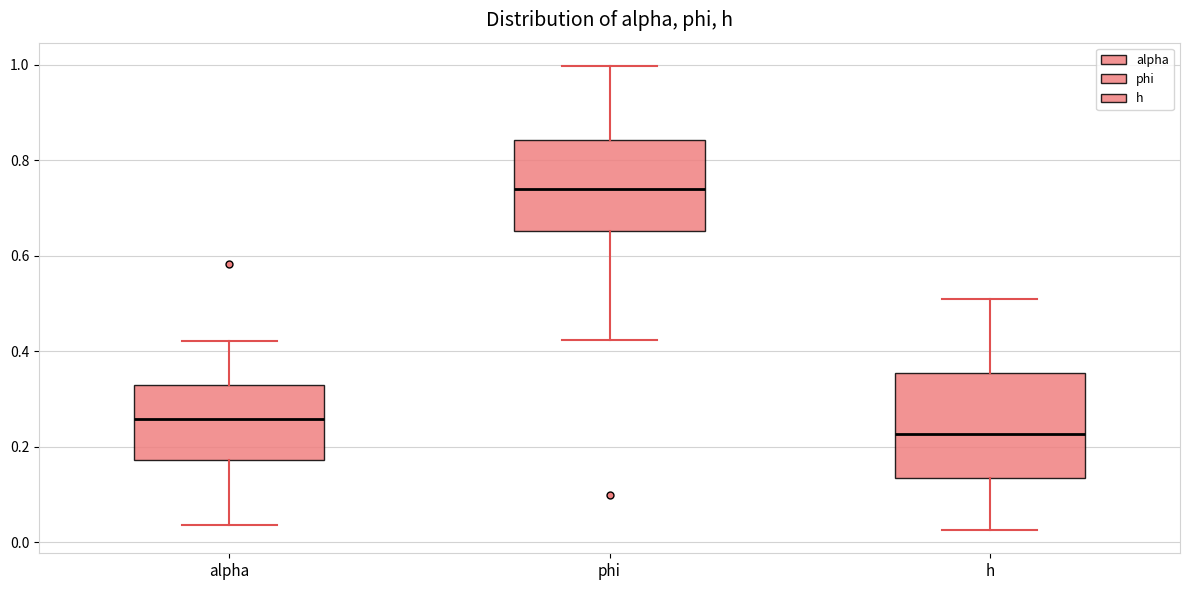

Where is the upper edge of the box for phi on the y-axis? The values are not printed on the chart, so give them approximately, as read against the axis.

0.84